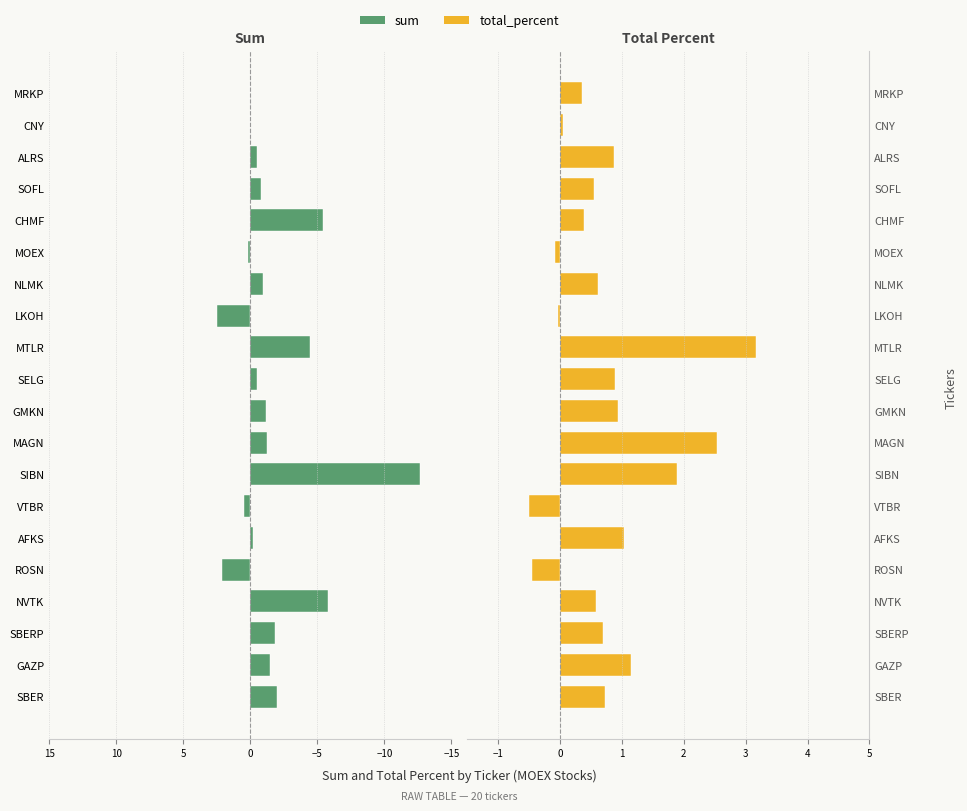

True or false: sum has a value of 0.5 at VTBR.

True